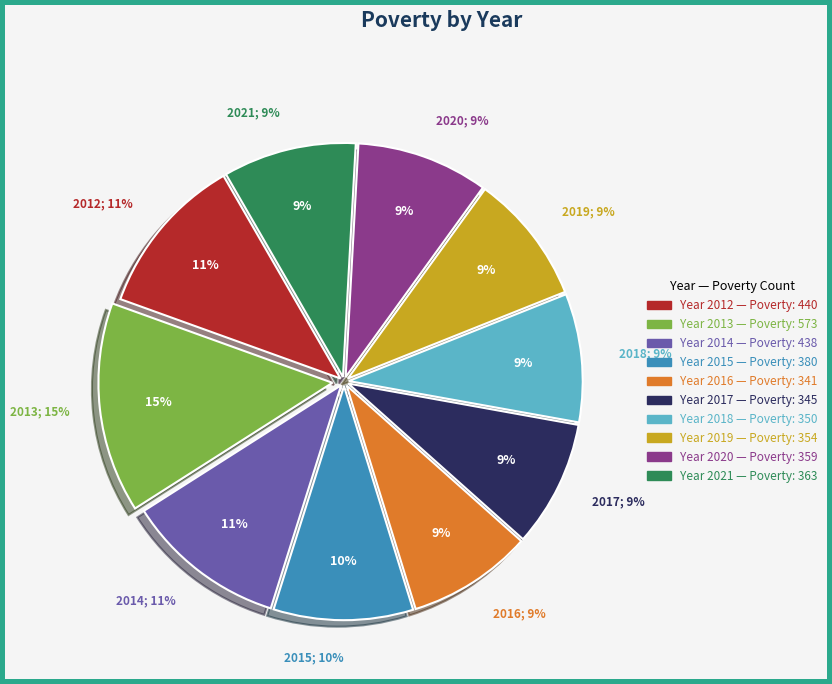

To the nearest percent, what is the difference between the largest and smallest slice percentages?

6%